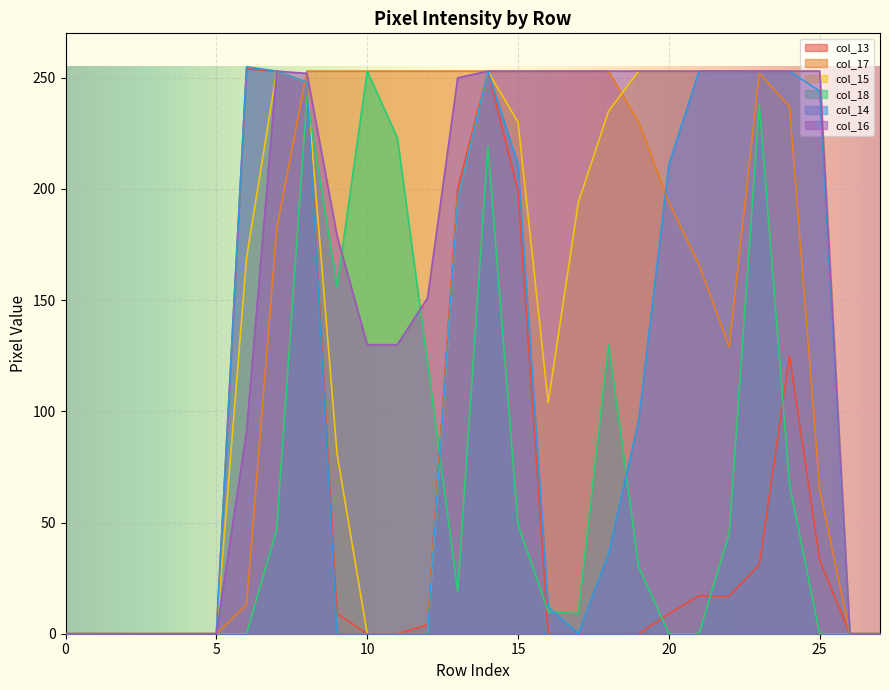

The col_18 series shows -114 at 25. True or false?

False